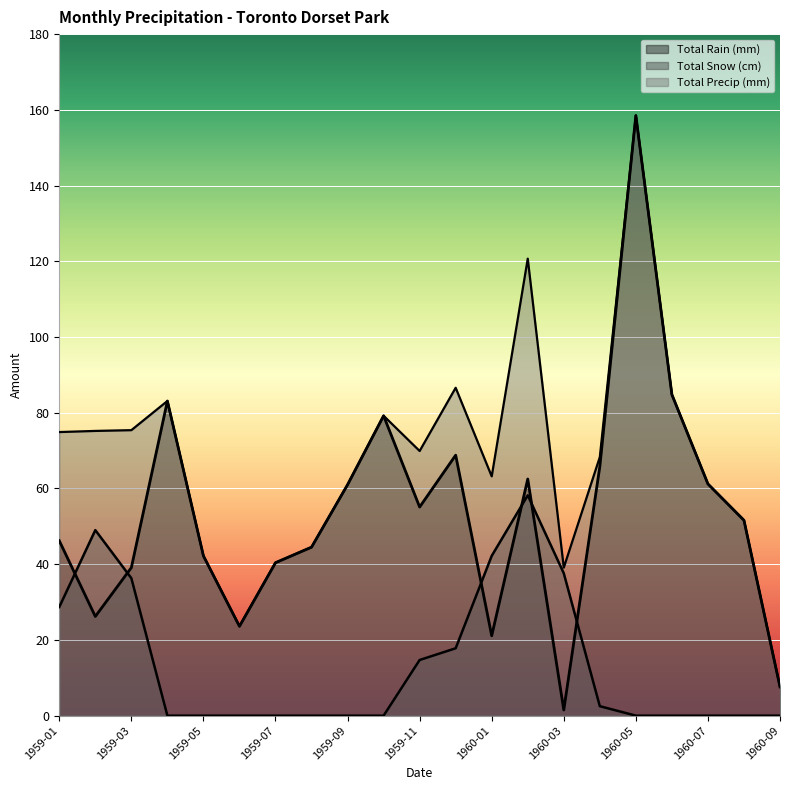

What is the total value across all series at 1959-12?

173.2